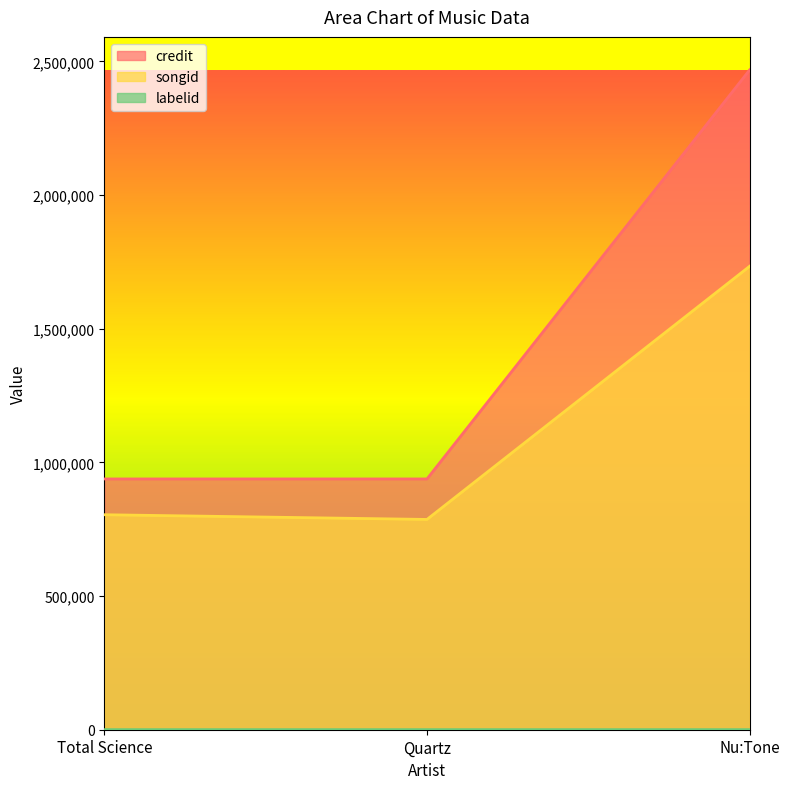

Where is songid nearest to the value 1260009?

Total Science